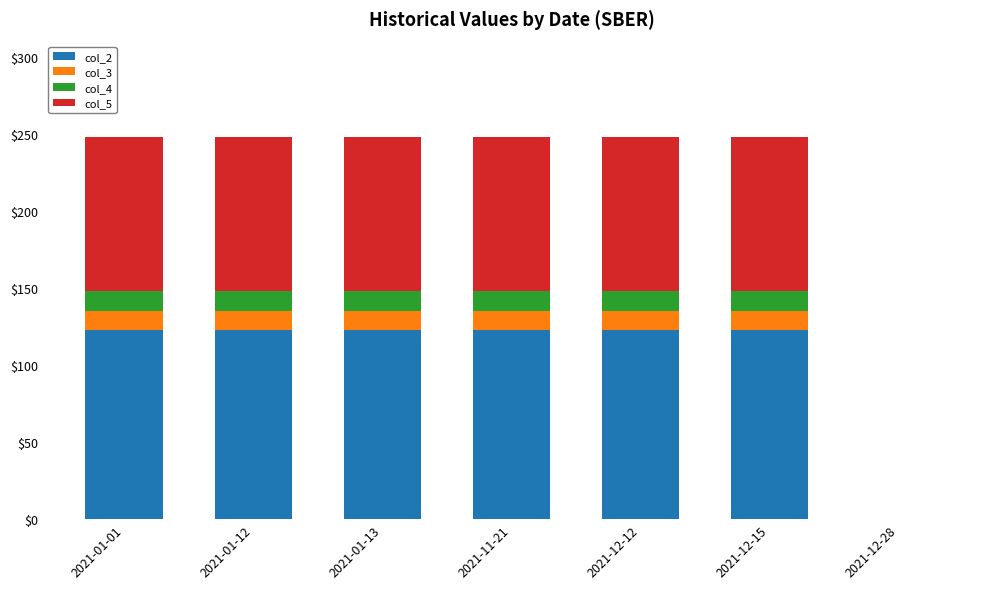

The col_2 series shows 173 at 2021-12-15. True or false?

False